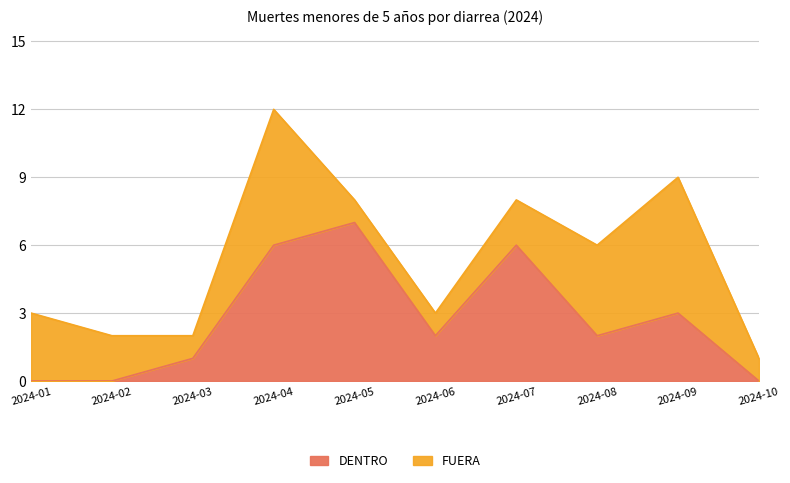

Which category has the highest value in the DENTRO series?

2024-05